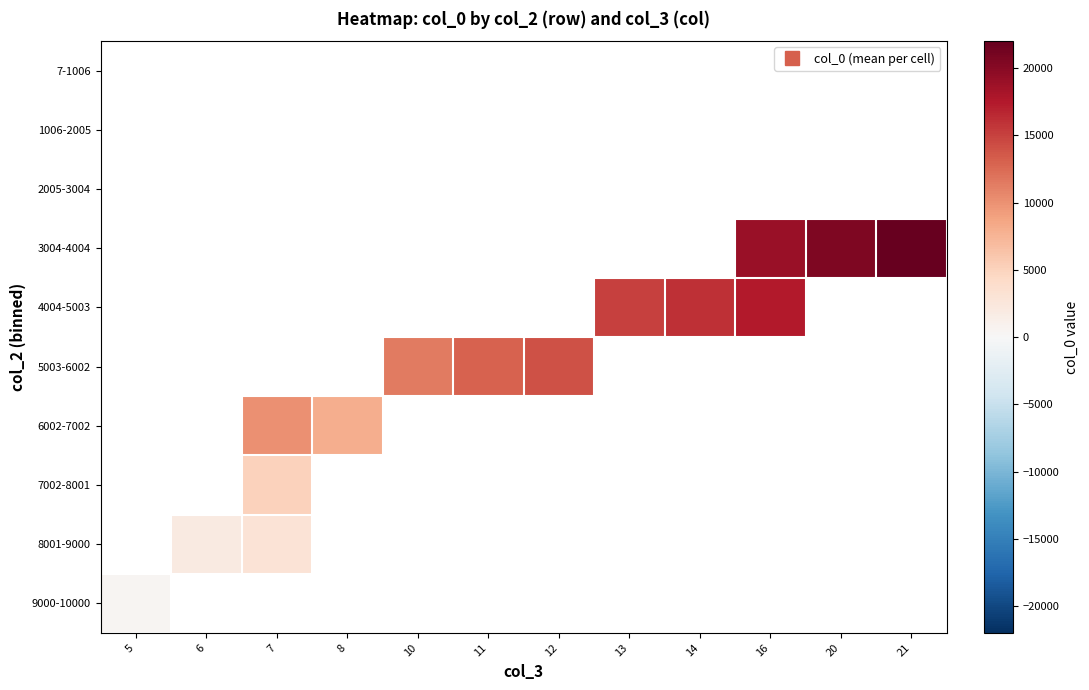

Is the value of 4004-5003 at 16 greater than the value of 3004-4004 at 13?

No